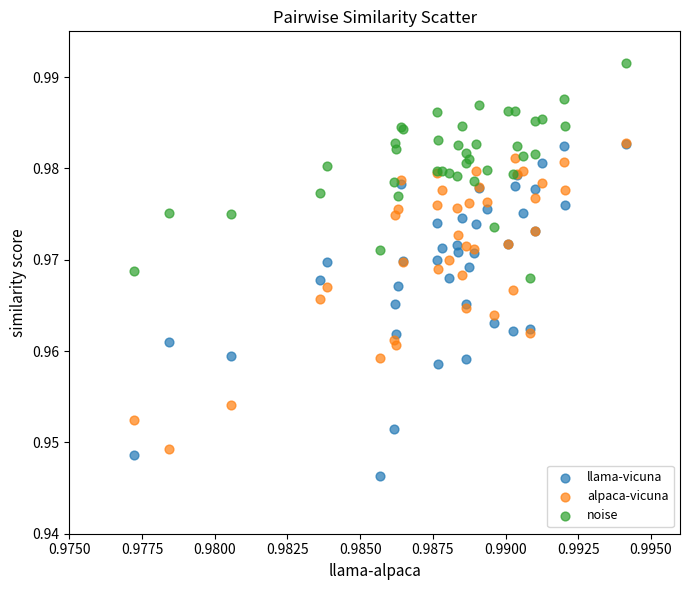

What are all the series names shown in the legend?

llama-vicuna, alpaca-vicuna, noise